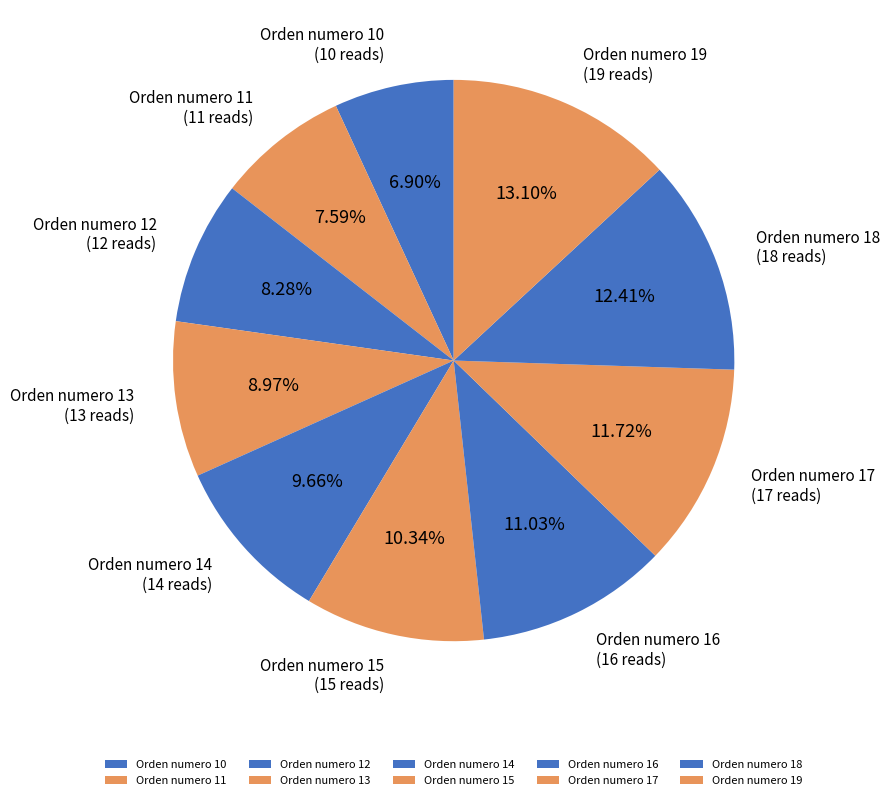

Rank the categories by value from highest to lowest.

Orden numero 19, Orden numero 18, Orden numero 17, Orden numero 16, Orden numero 15, Orden numero 14, Orden numero 13, Orden numero 12, Orden numero 11, Orden numero 10